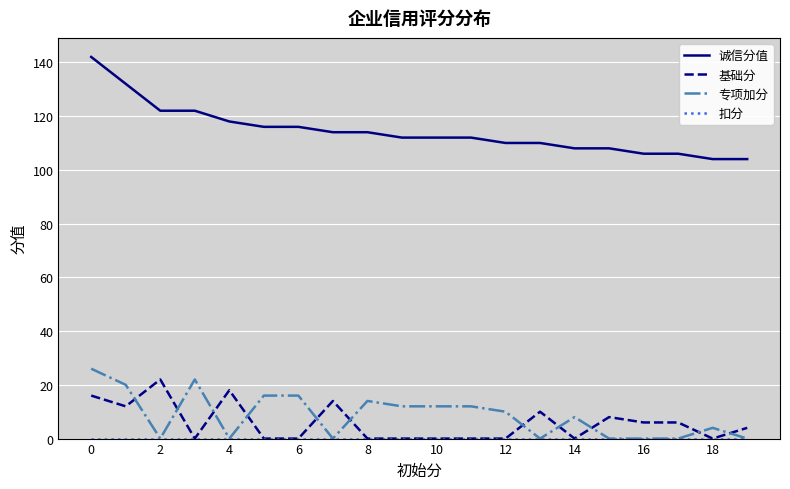

Count the number of data series in this chart.

4